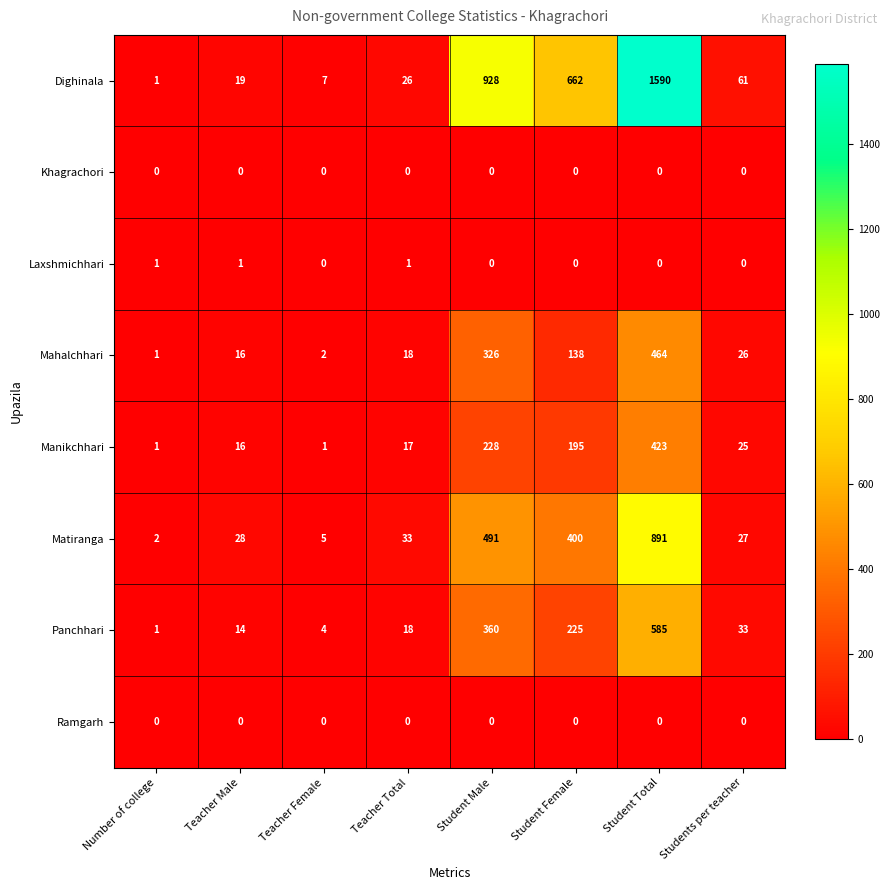

Which series has the largest total across all categories?

Dighinala